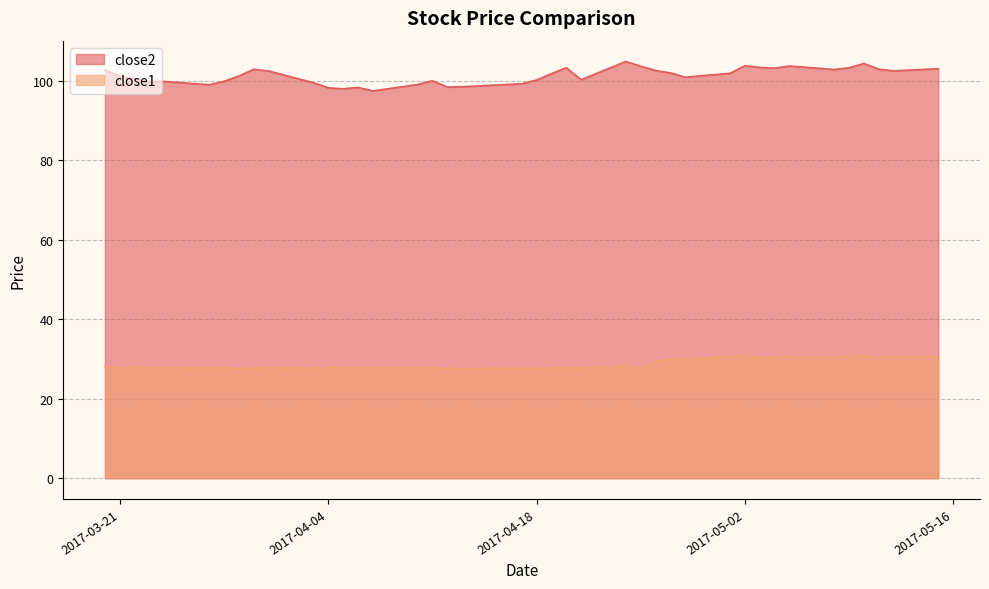

Which series has the largest range (max minus min)?

close2